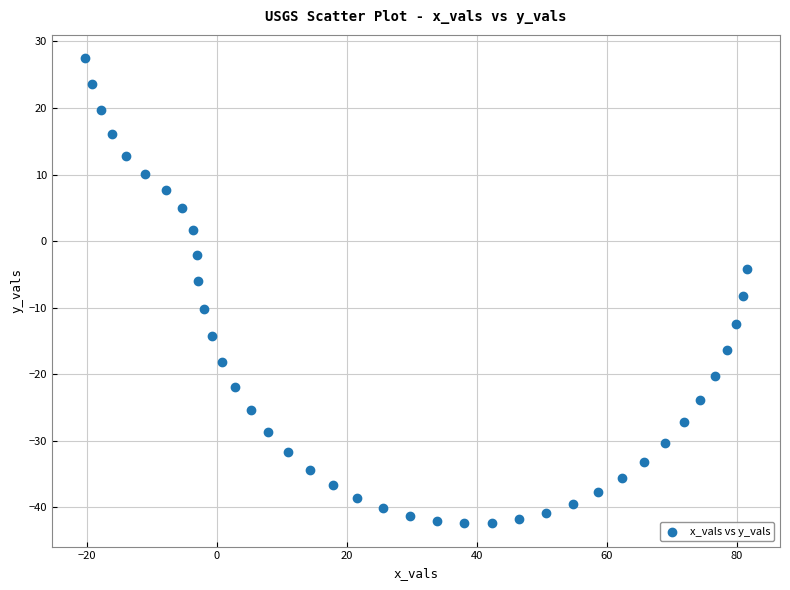

What is the range of X values (max minus min)?

101.8